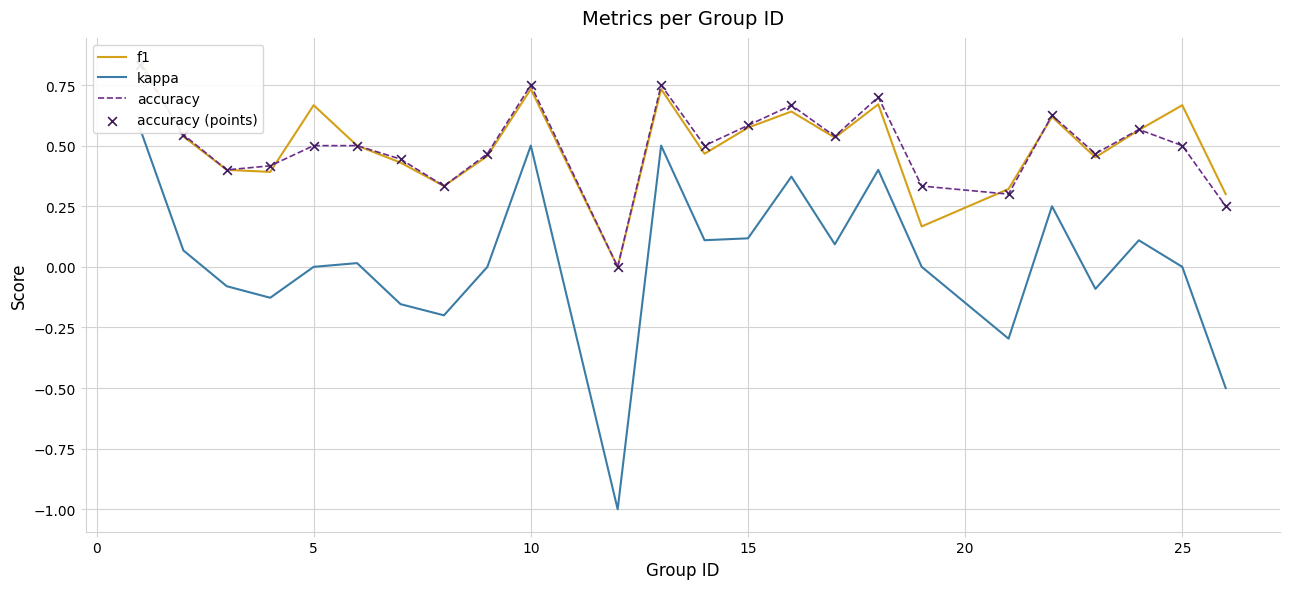

Which series has the largest total across all categories?

f1